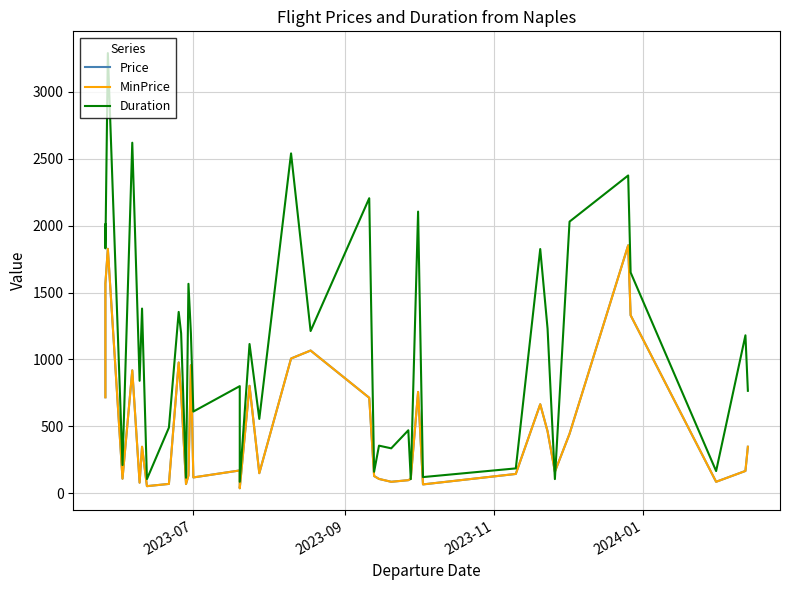

Does the chart display data point markers on the line(s)?

No